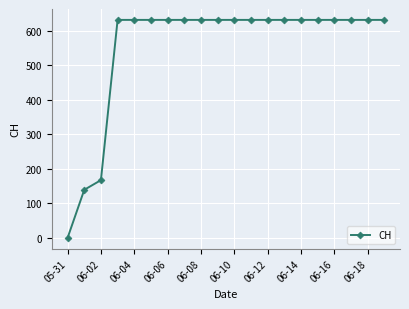

What is the value of the 14th point from the left?

631